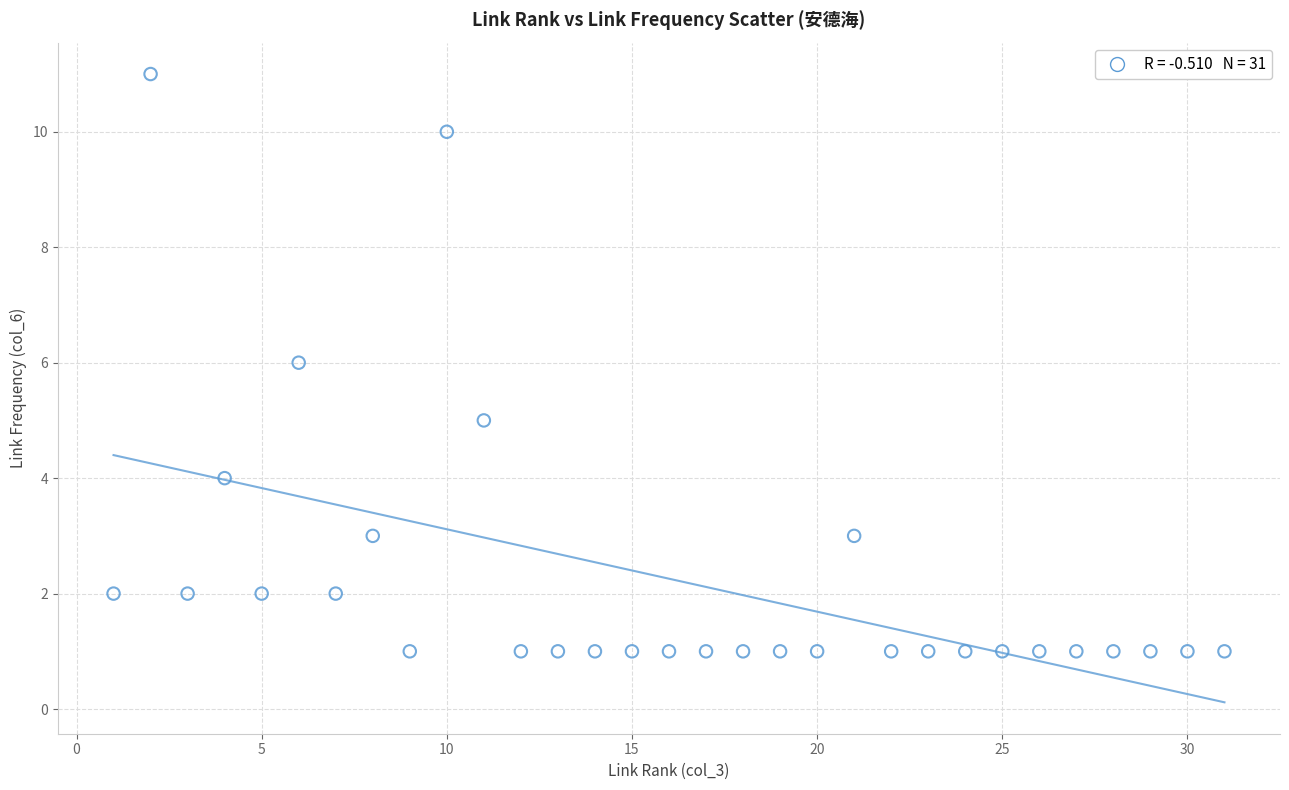

What is the range of X values (max minus min)?

30